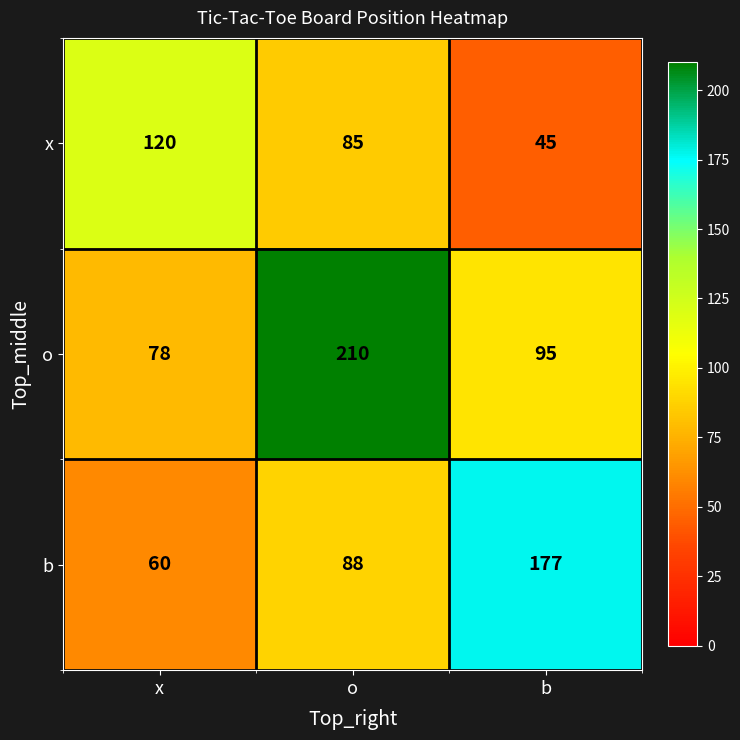

Reading left to right, extract all data points from this chart.

x: x=120	o=85	b=45
o: x=78	o=210	b=95
b: x=60	o=88	b=177